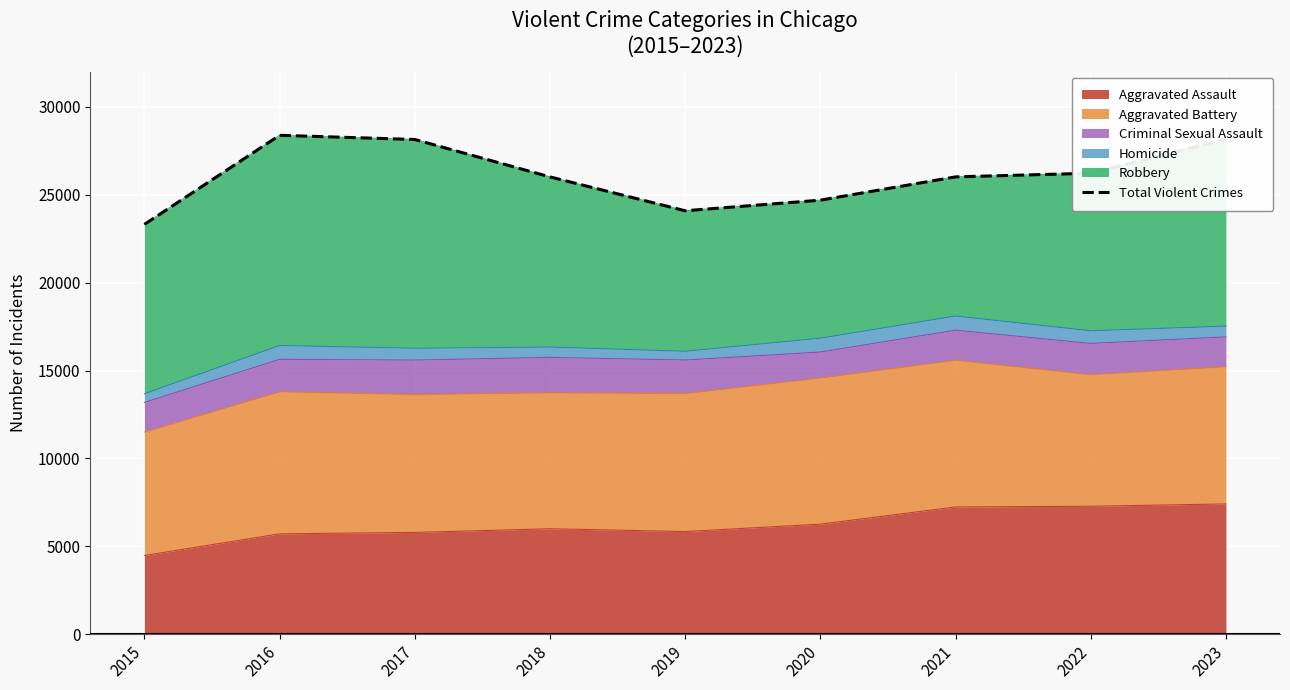

Reading left to right, list all the values displayed in this chart.

2015=23320	2016=28388	2017=28151	2018=26021	2019=24095	2020=24698	2021=26023	2022=26231	2023=28180